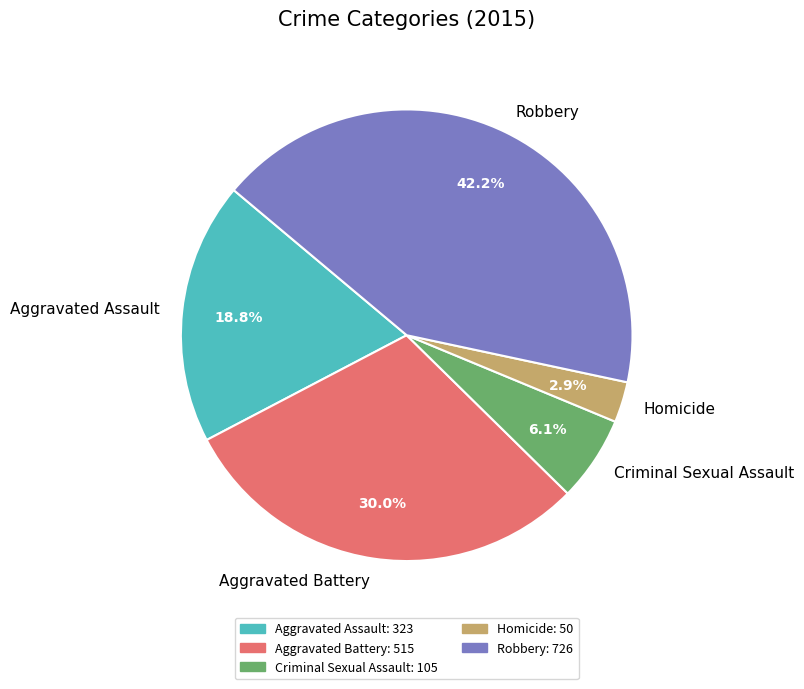

Which has a higher value, Robbery or Criminal Sexual Assault?

Robbery